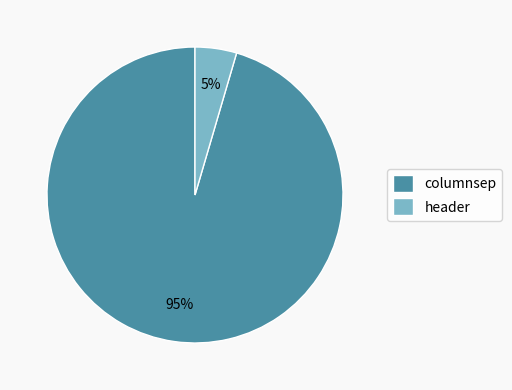

To the nearest percent, what is the average slice percentage?

50%